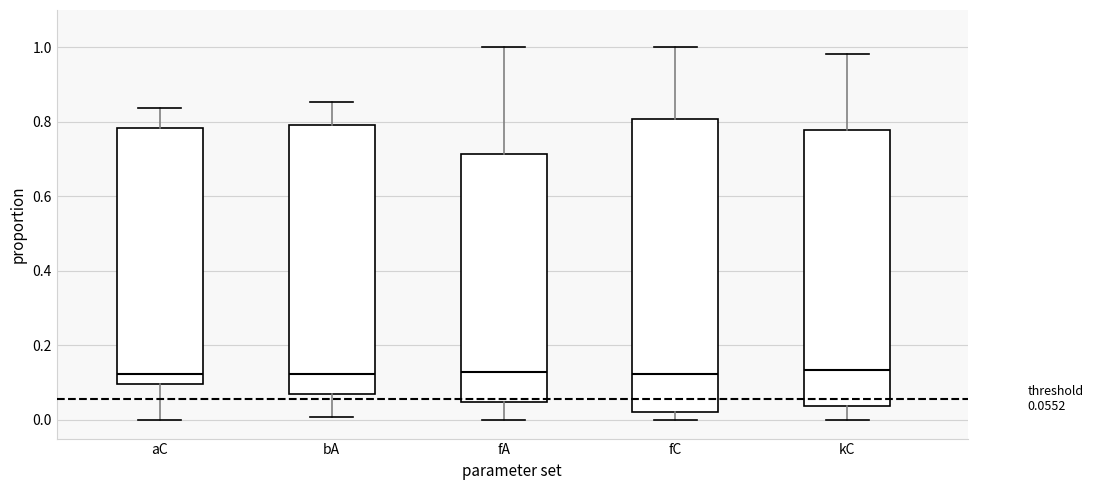

Which box is the tallest, from its lower edge to its upper edge?

fC